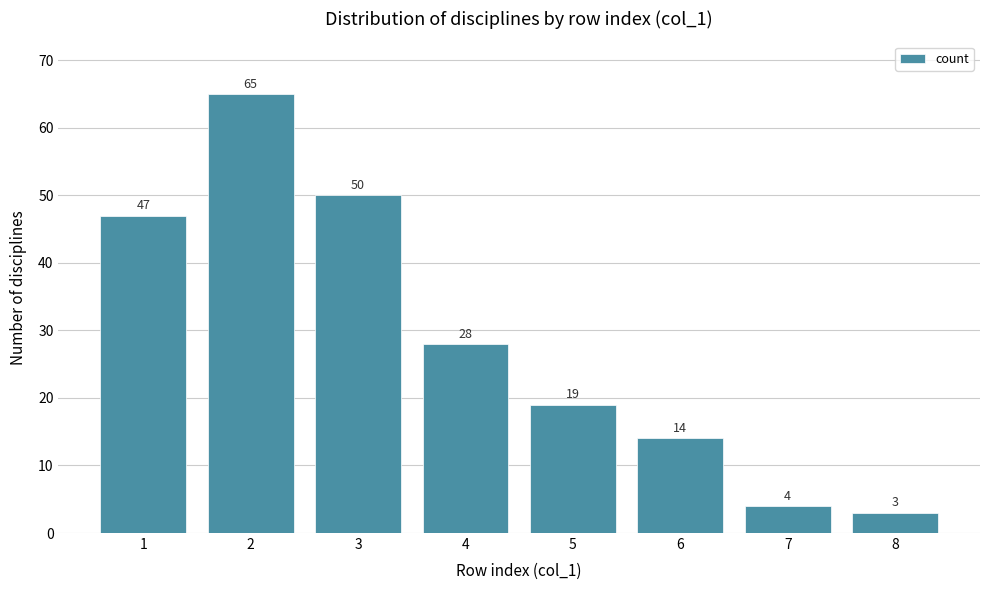

Reading left to right, extract all data points from this chart.

47	65	50	28	19	14	4	3